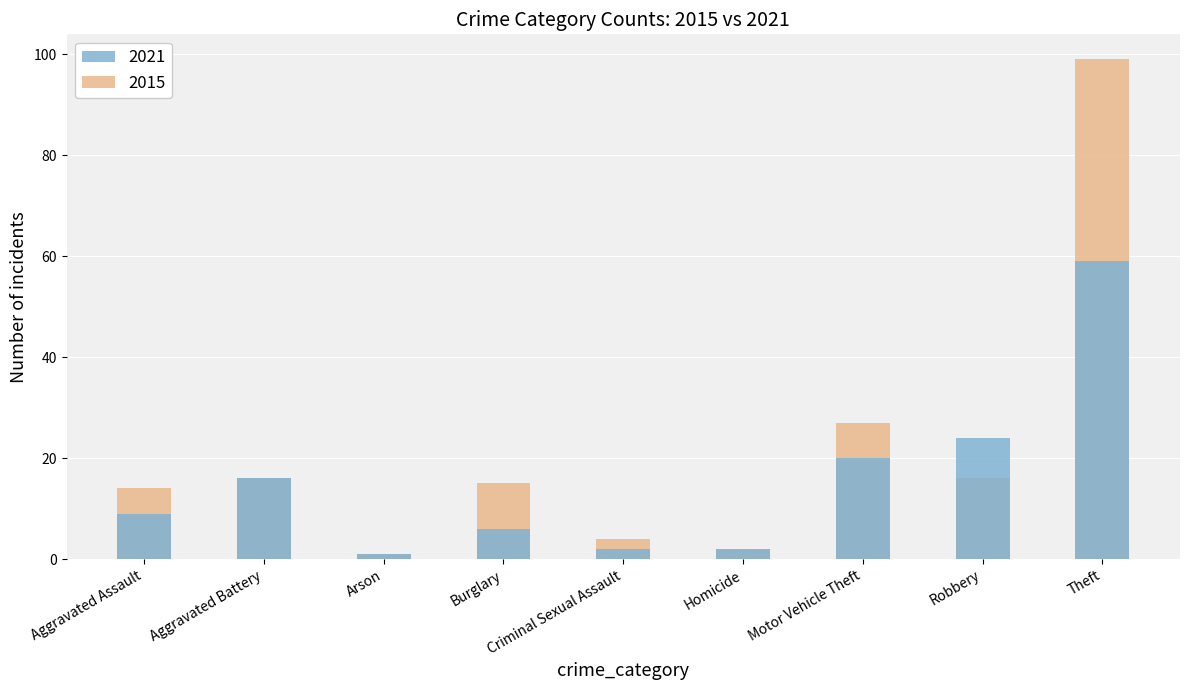

Reading left to right, extract all data points from this chart.

2015: 14	16	1	15	4	2	27	16	99
2021: 9	16	1	6	2	2	20	24	59